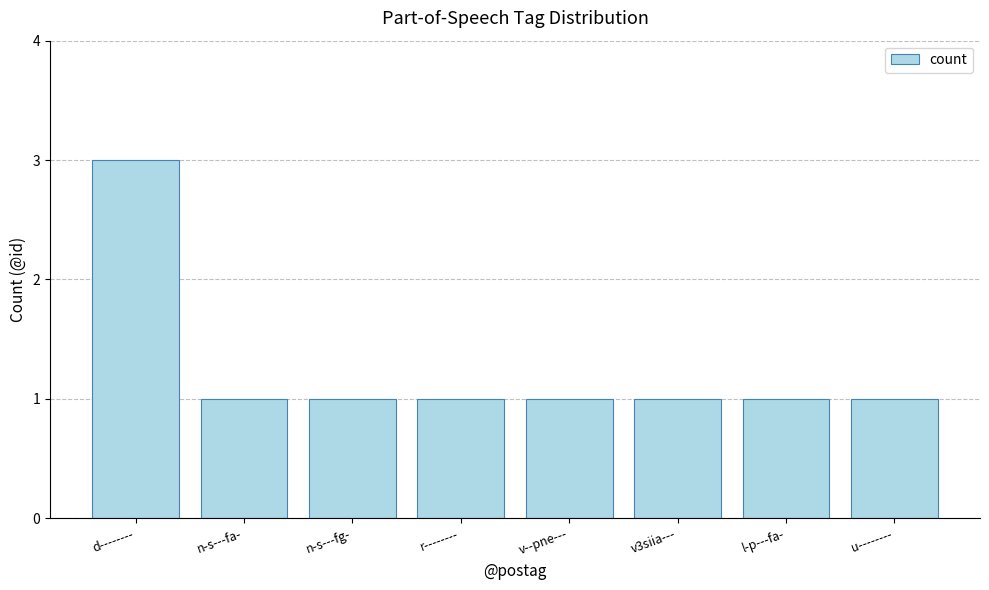

Does the chart contain stacked bars?

No